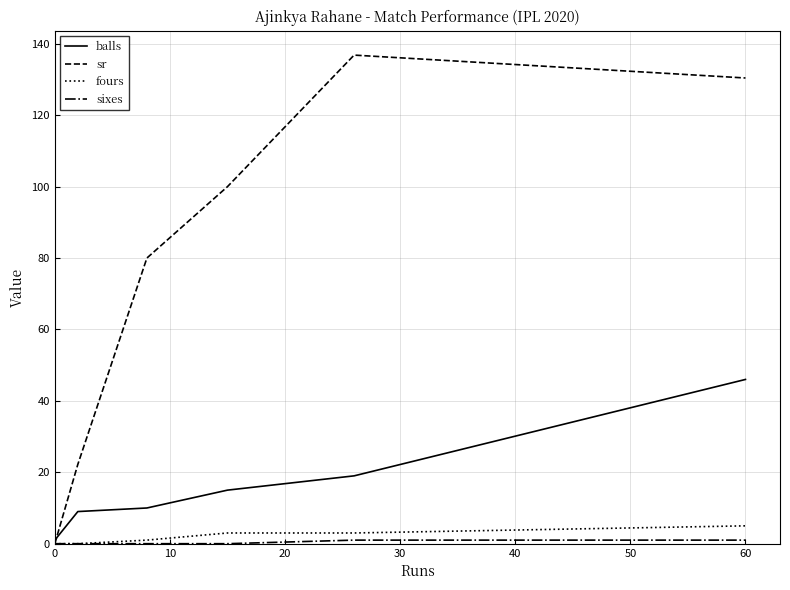

Count the number of data series in this chart.

4